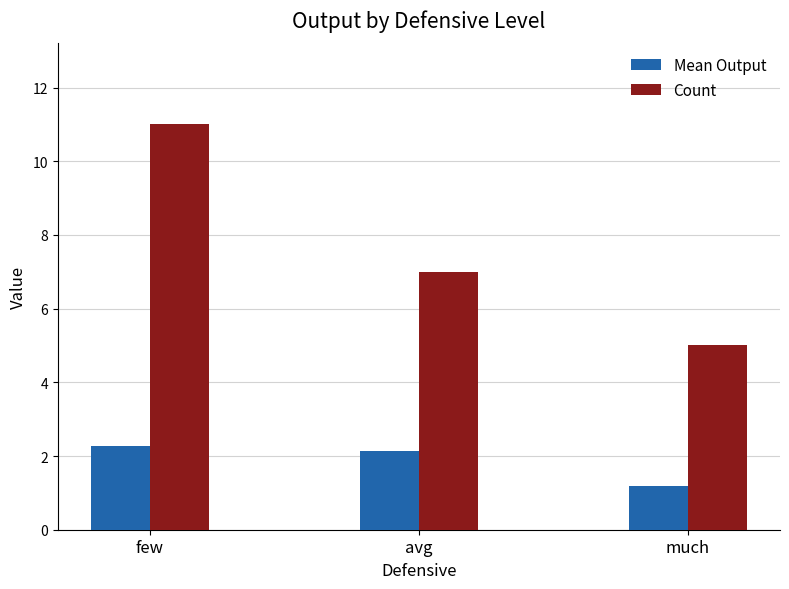

What is the spread (max minus min) of values at few?

8.7